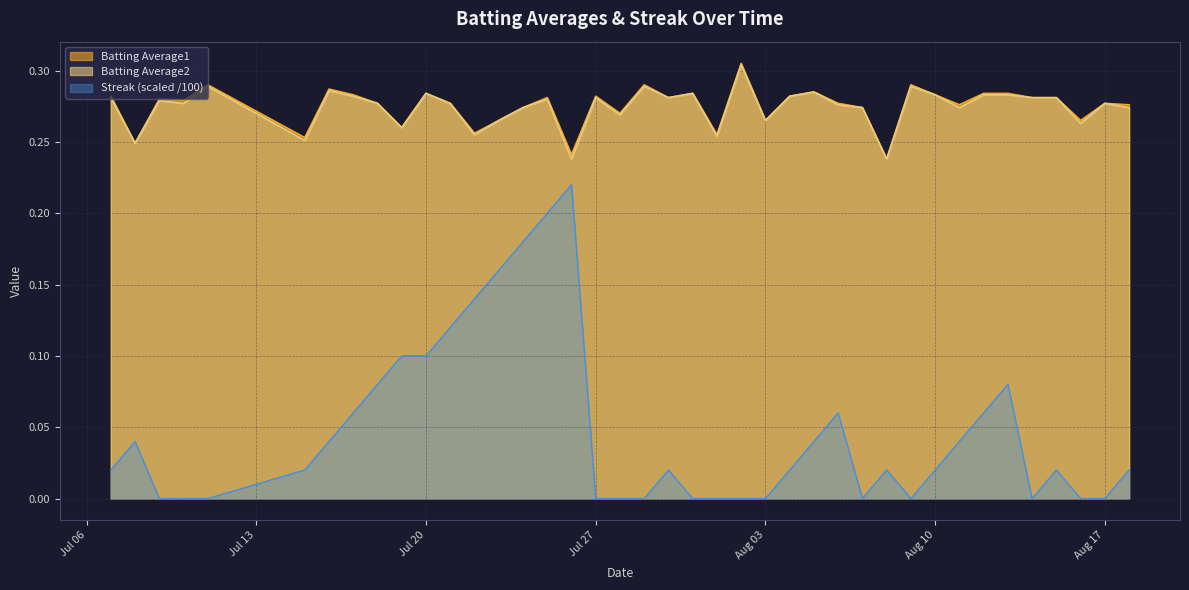

True or false: Streak and Batting Average1 intersect in this chart.

False